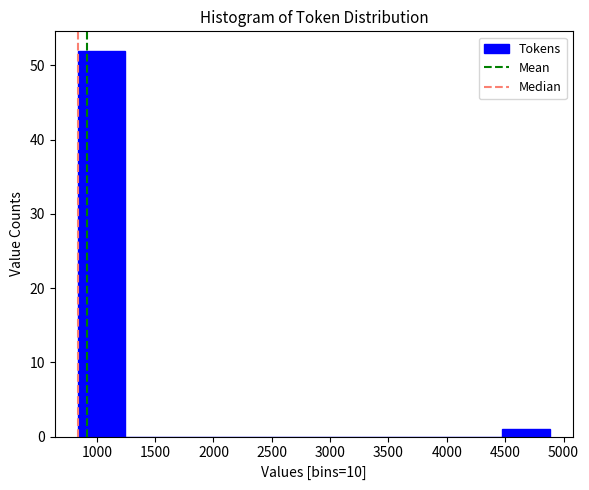

Reading left to right, transcribe this chart: for each bar, give the range it covers on the x-axis and its height. Neither the bar edges nor the heights are printed on the chart, so give them approximately, as read against the axes.

850 to 1250: 52
1250 to 1650: 0
1650 to 2050: 0
2050 to 2450: 0
2450 to 2850: 0
2850 to 3250: 0
3250 to 3650: 0
3650 to 4050: 0
4050 to 4500: 0
4500 to 4900: 1